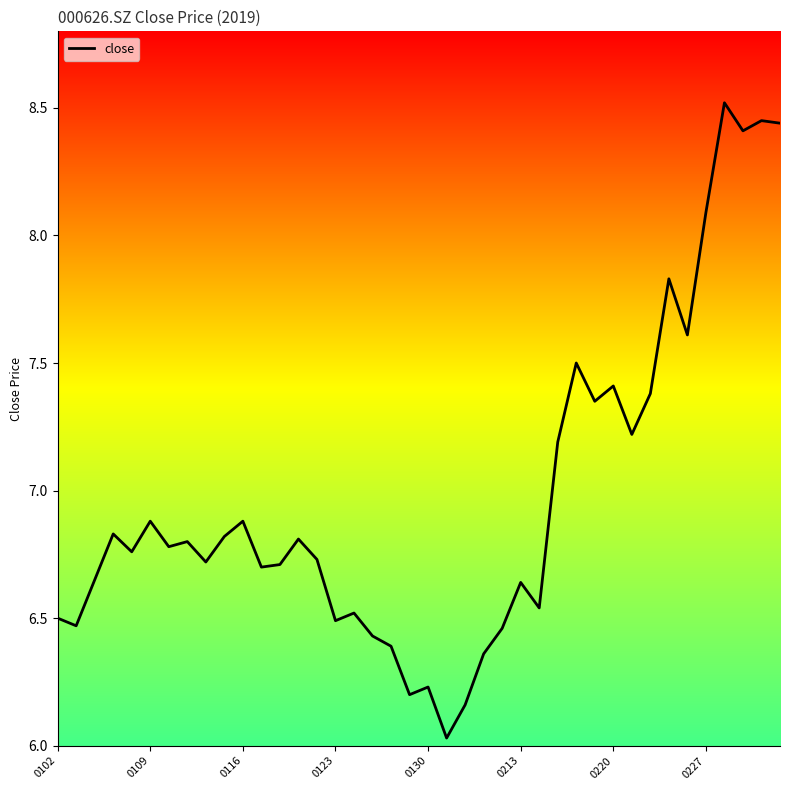

What is the maximum value shown in the chart?

8.5